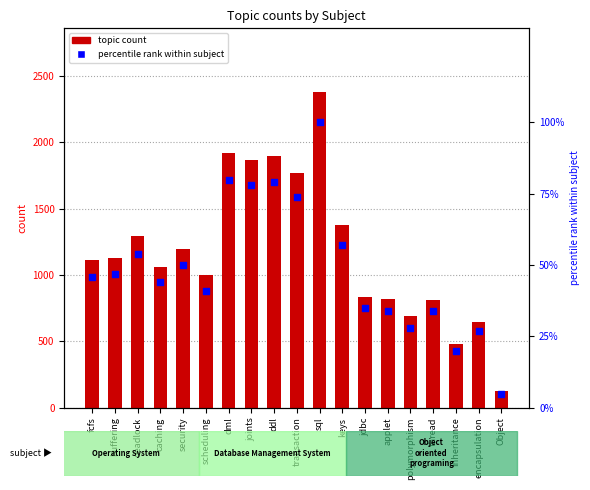

Which series has the largest Y range (max minus min)?

topic count